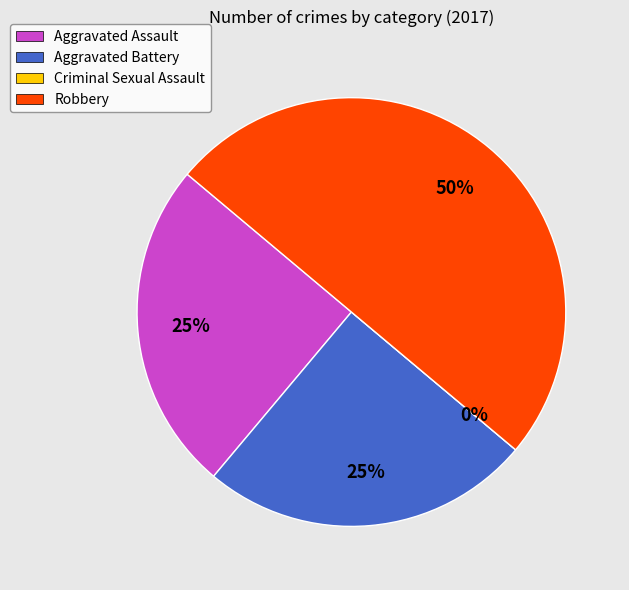

What percentage is the Aggravated Assault slice, to the nearest percent?

25%